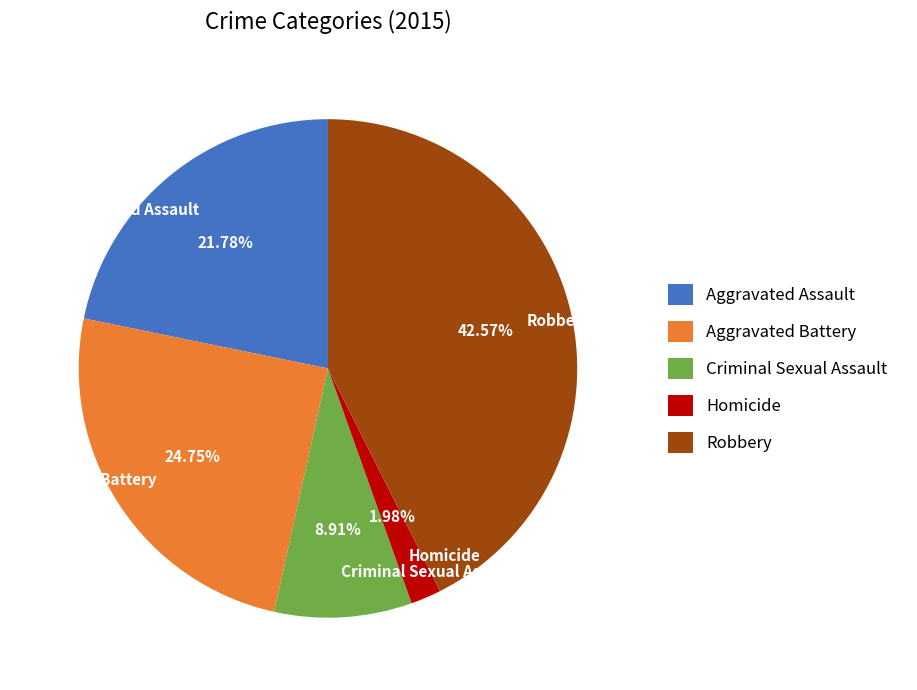

How many segments does this pie chart have?

5